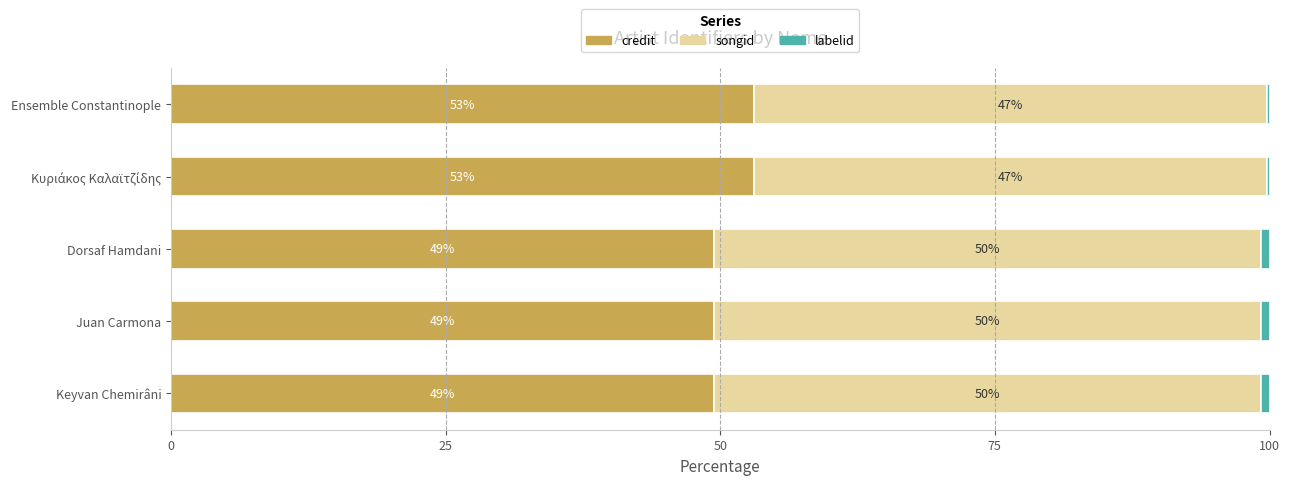

What is the highest value of the credit series?

53.0